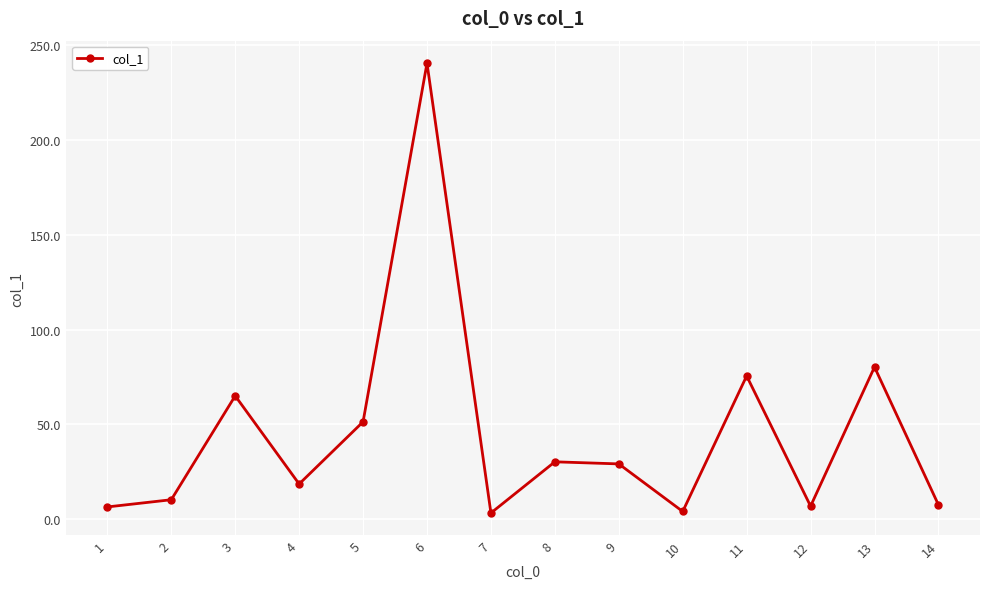

What is the value of the 1st point from the left?

6.5